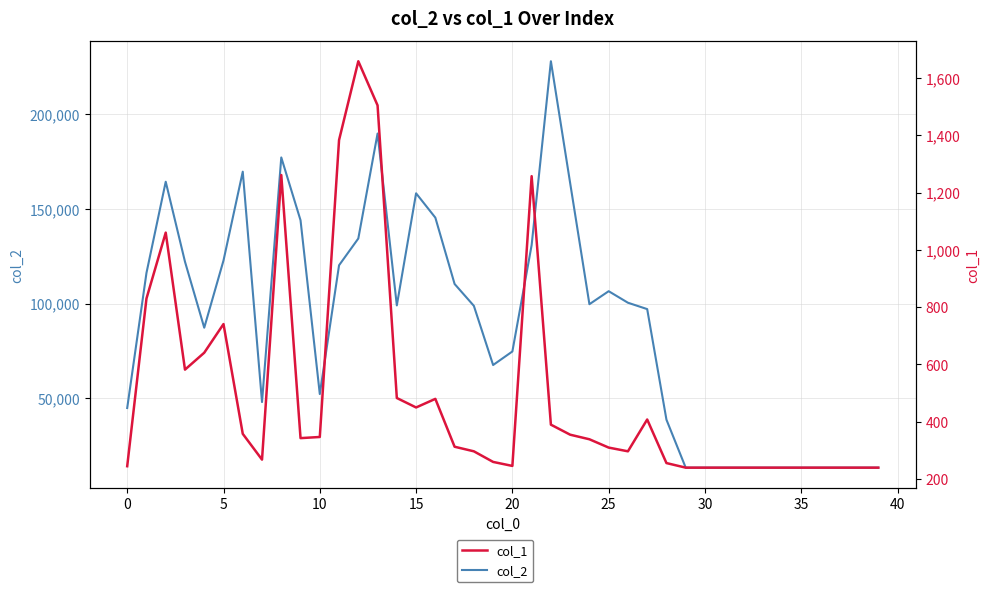

What is the greatest value displayed?

227752